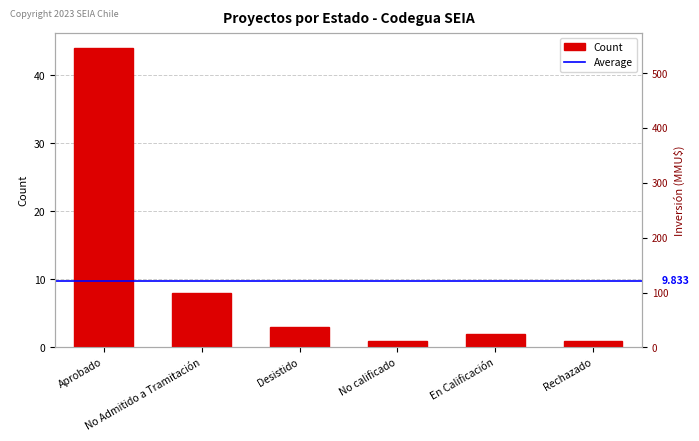

Reading right to left, list all the values displayed in this chart.

Rechazado=1	En Calificación=2	No calificado=1	Desistido=3	No Admitido a Tramitación=8	Aprobado=44